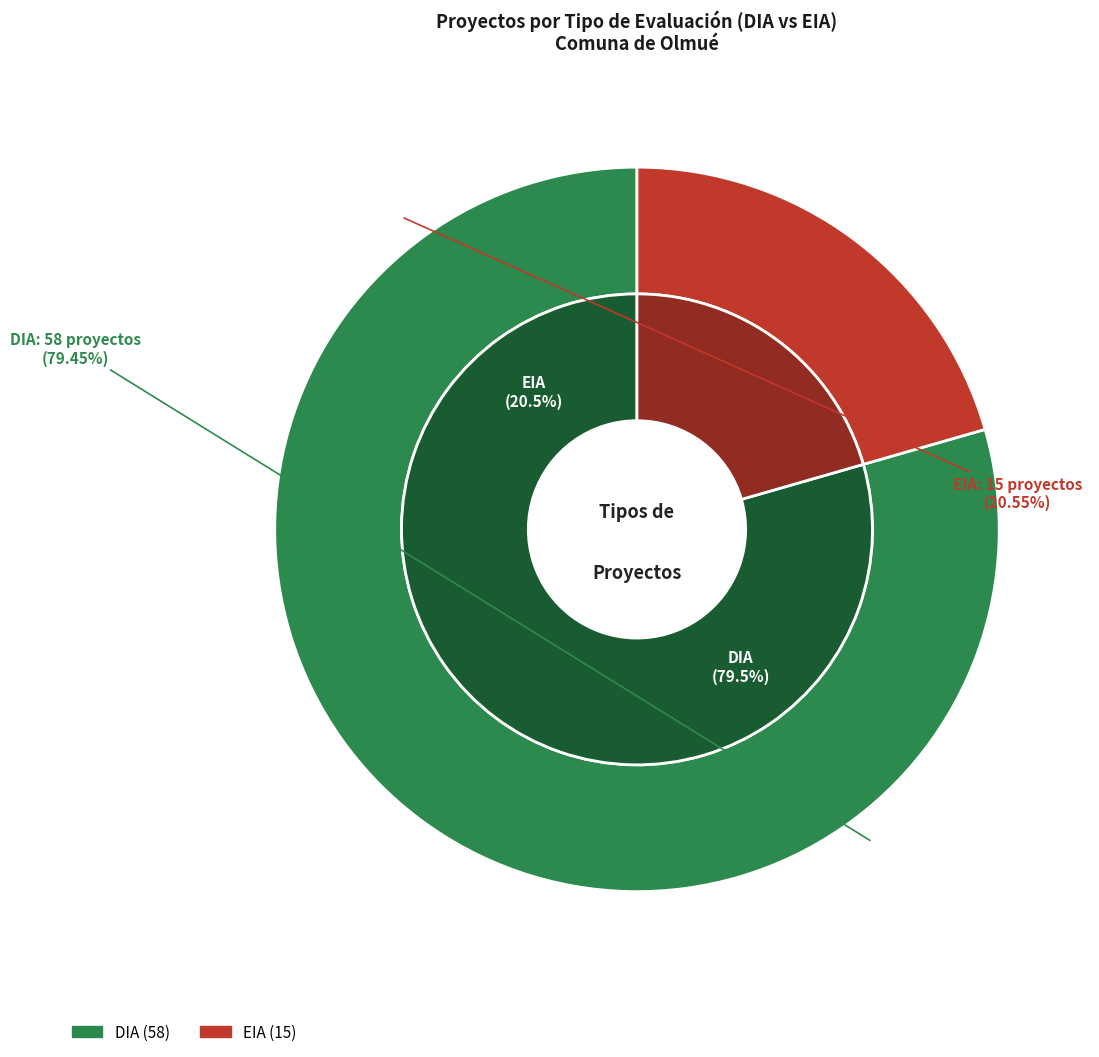

How many slices are in this pie chart?

2